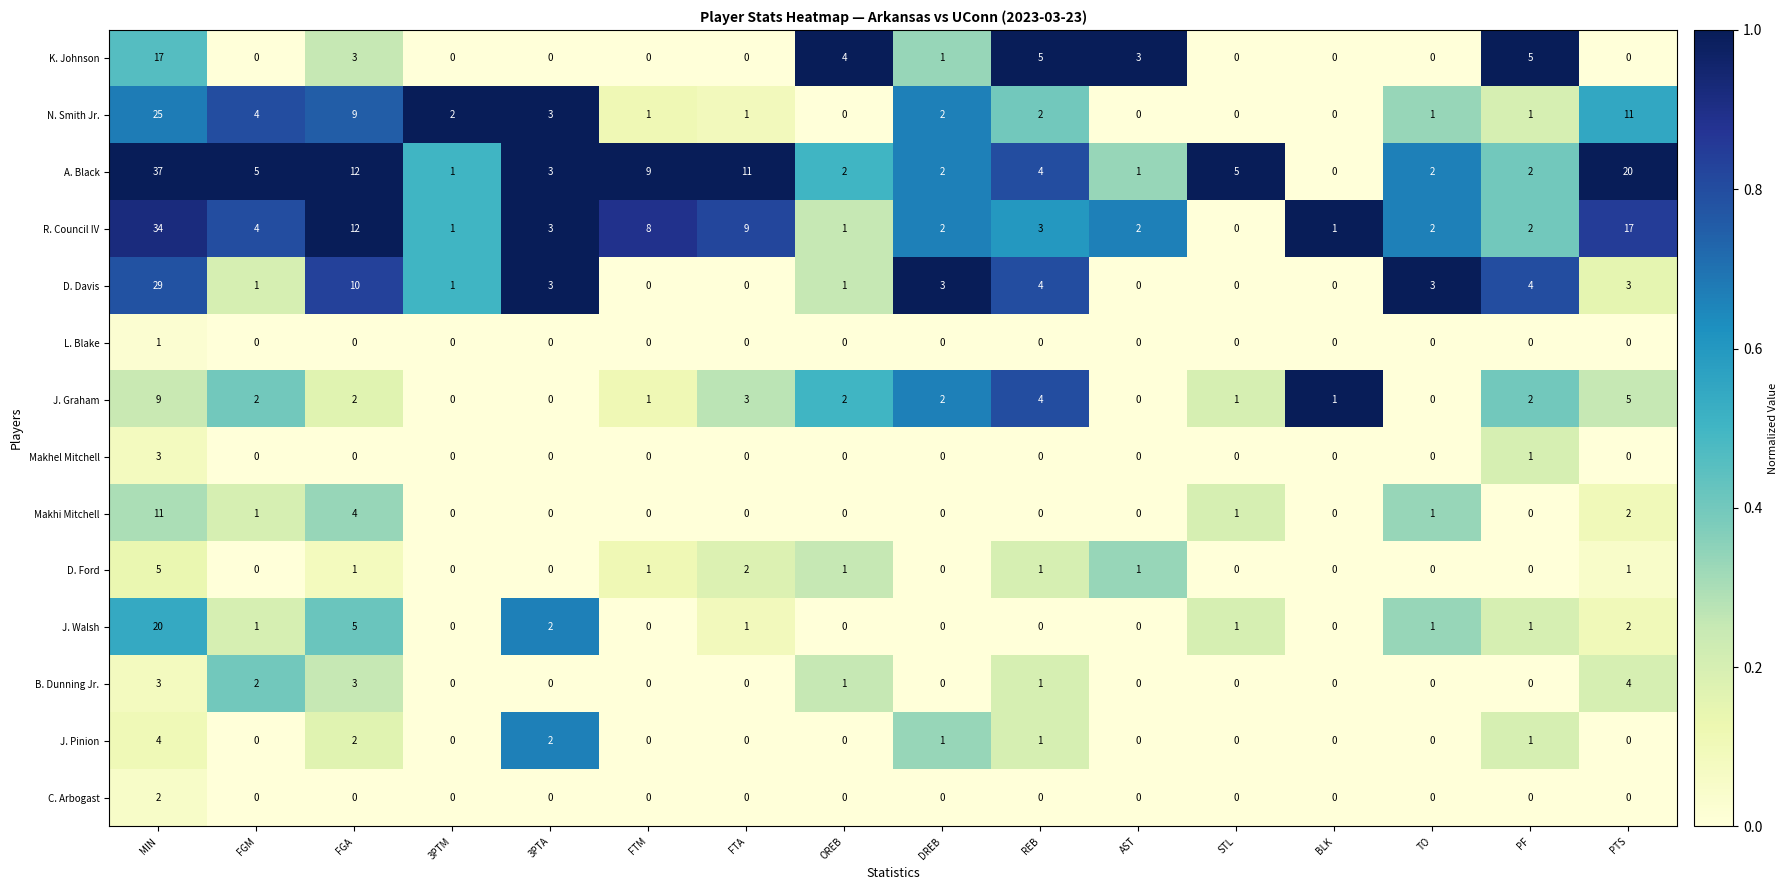

Which series has the widest spread of values?

A. Black